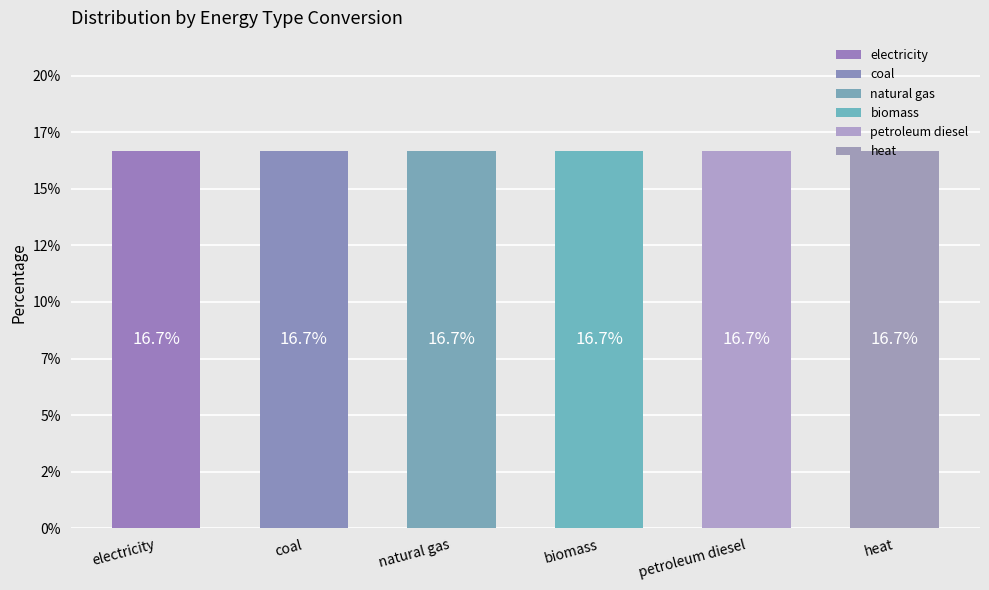

Is the value of petroleum diesel at electricity greater than the value of heat at petroleum diesel?

No